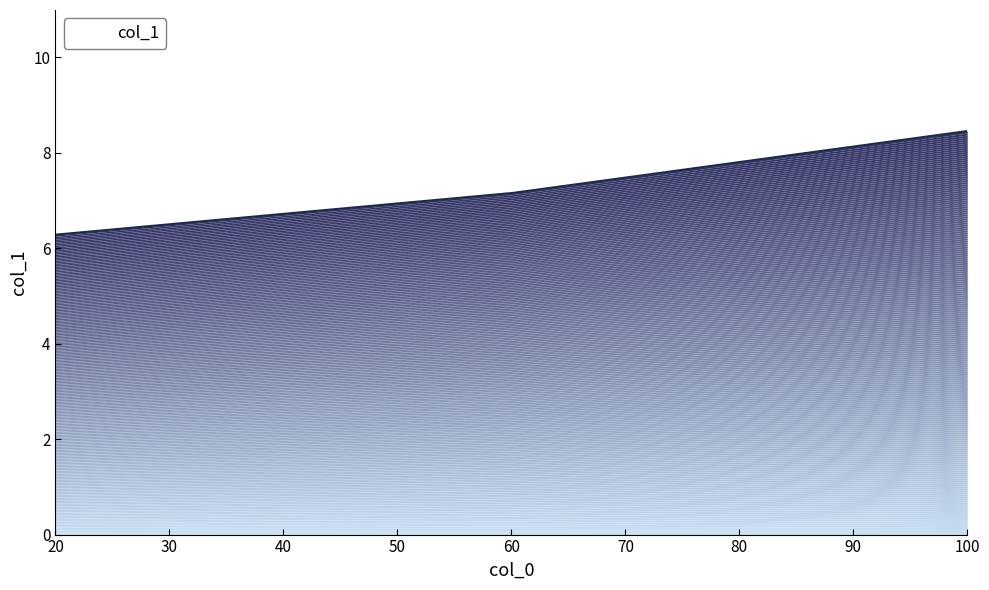

What is the greatest value displayed?

8.4